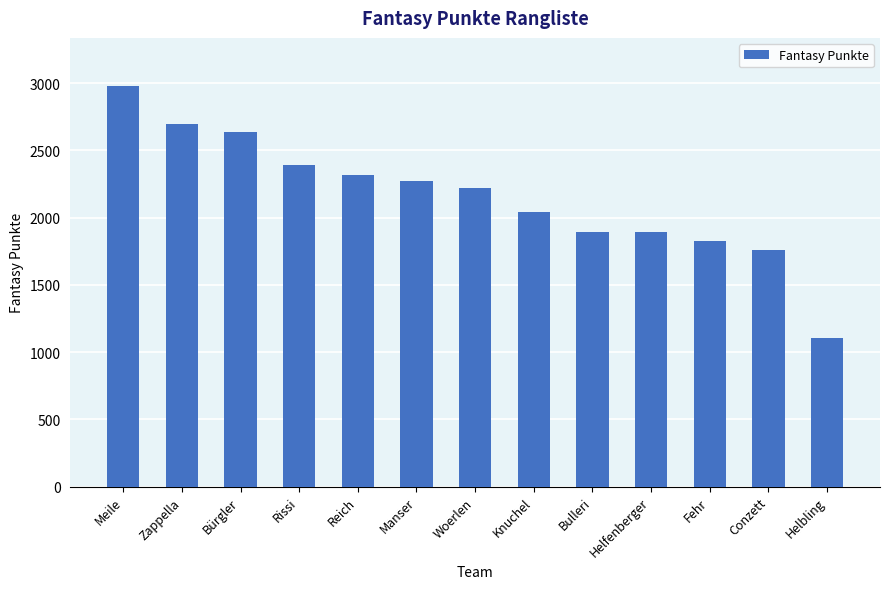

What is the change in value from Fehr to Conzett?

-69